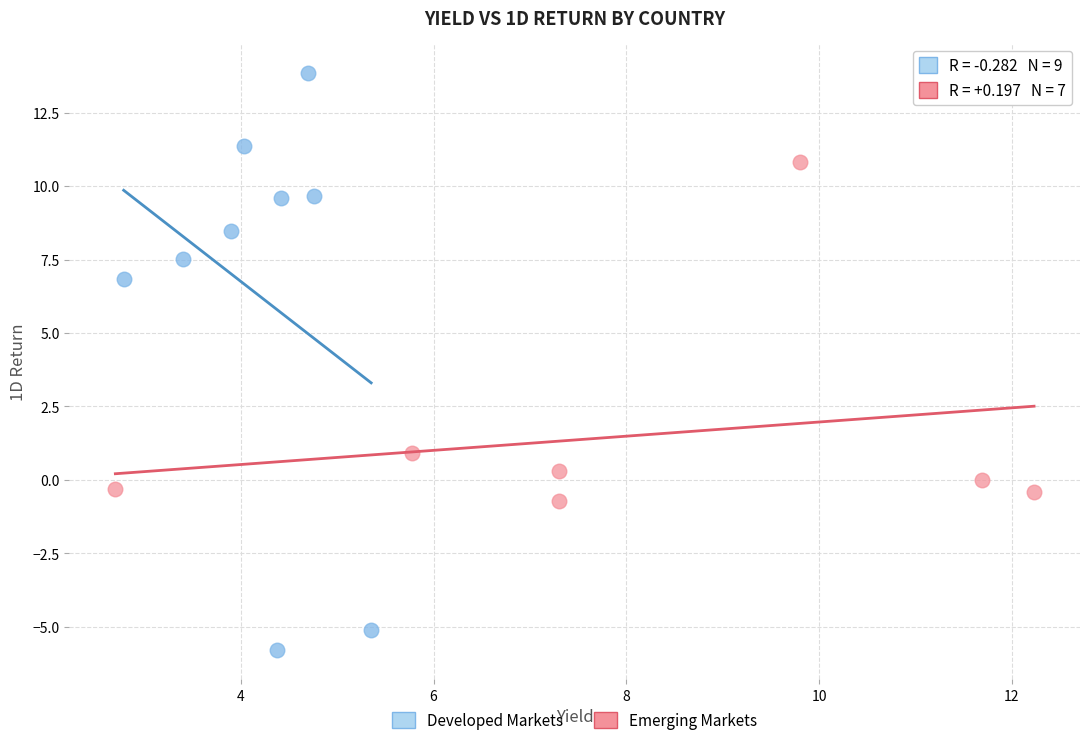

Which series has the largest Y range (max minus min)?

Developed Markets